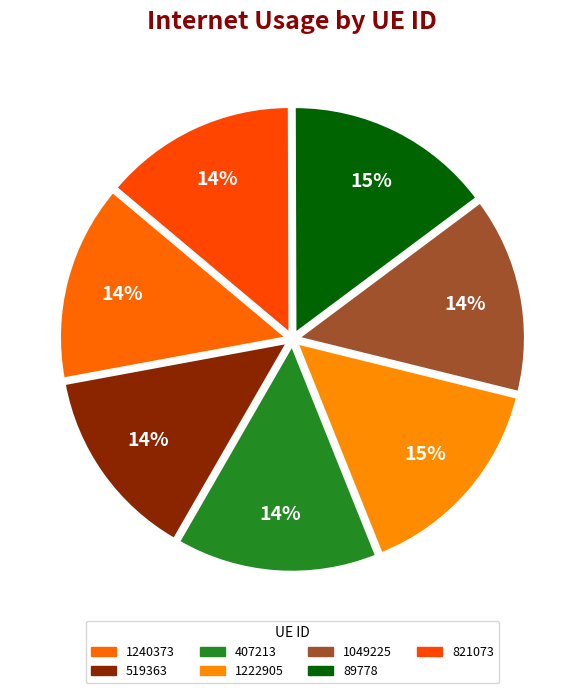

To the nearest percent, what is the difference between the largest and smallest slice percentages?

1%